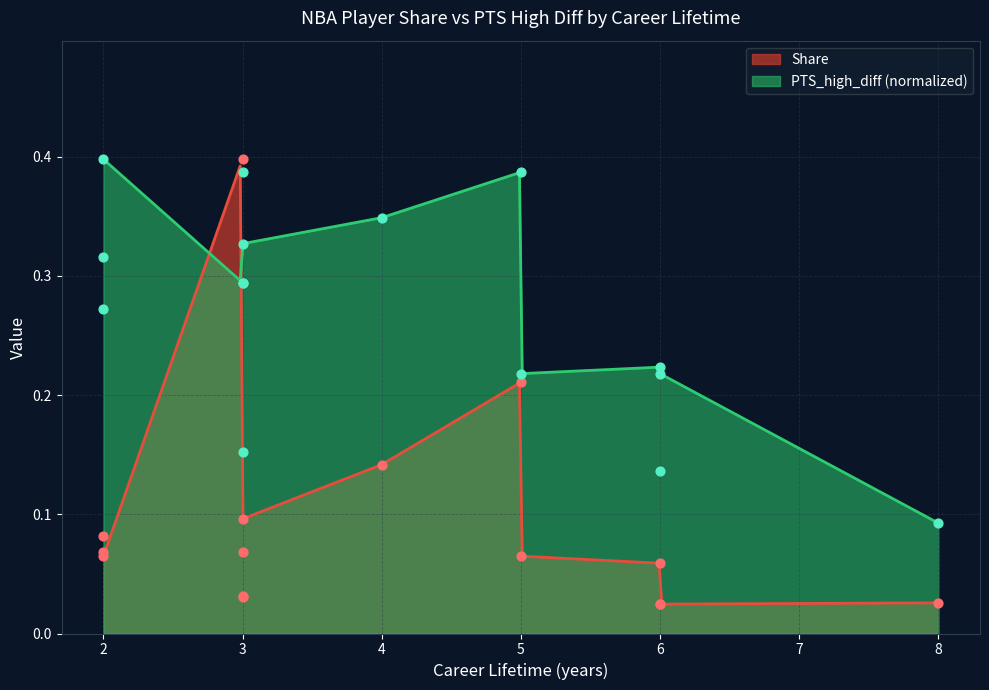

At which category is the sum across all series the highest?

3